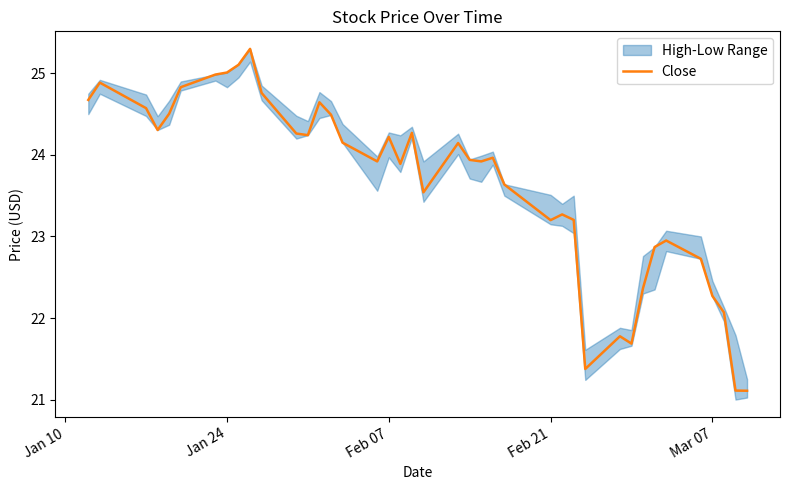

What is the minimum value for Close?

21.1